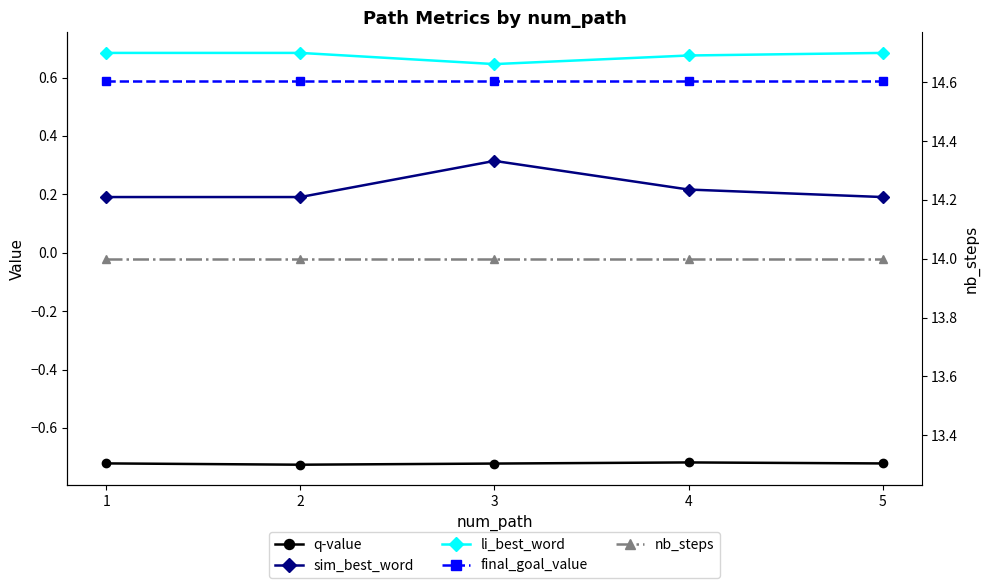

Reading right to left, extract all data points from this chart.

q-value: 5=-0.7	4=-0.7	3=-0.7	2=-0.7	1=-0.7
sim_best_word: 5=0.2	4=0.2	3=0.3	2=0.2	1=0.2
li_best_word: 5=0.7	4=0.7	3=0.6	2=0.7	1=0.7
final_goal_value: 5=0.6	4=0.6	3=0.6	2=0.6	1=0.6
nb_steps: 5=14.0	4=14.0	3=14.0	2=14.0	1=14.0